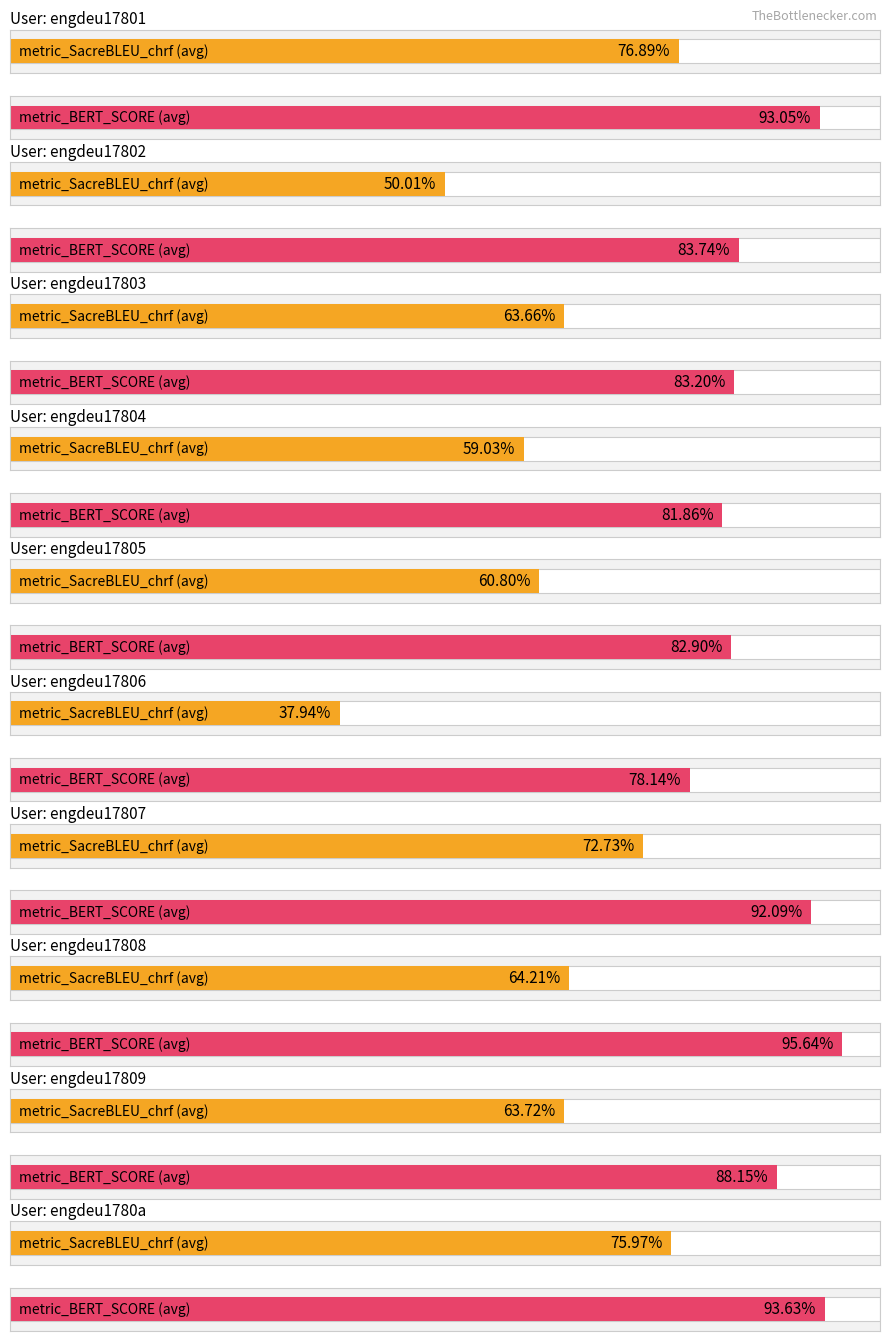

What value does the metric_BERT_SCORE series have at engdeu17803?

0.8